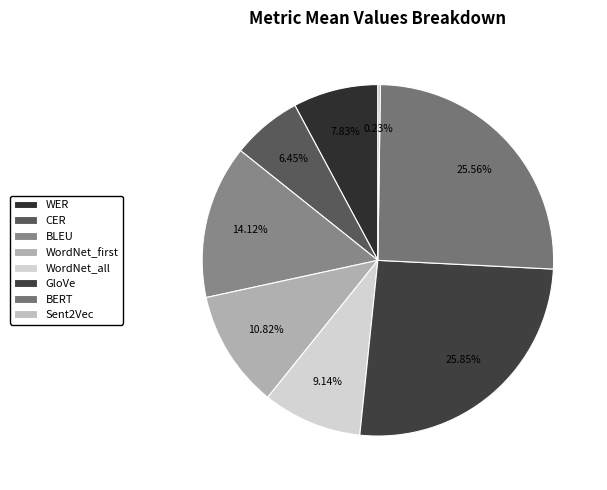

Rank the categories by value from highest to lowest.

GloVe, BERT, BLEU, WordNet_first, WordNet_all, WER, CER, Sent2Vec